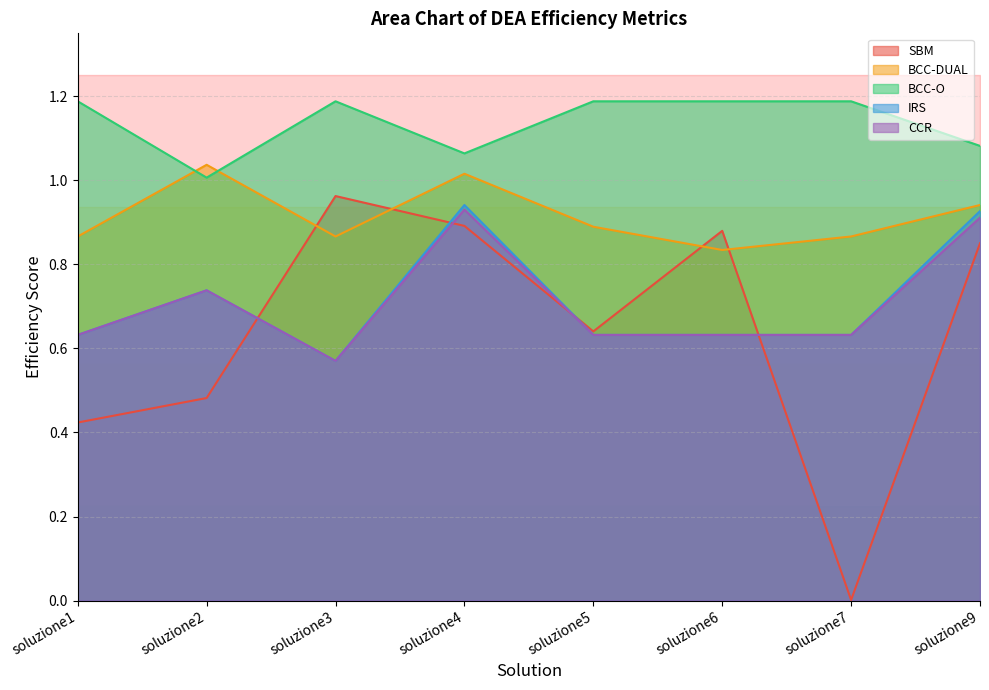

Which series changed the most between soluzione1 and soluzione6?

SBM